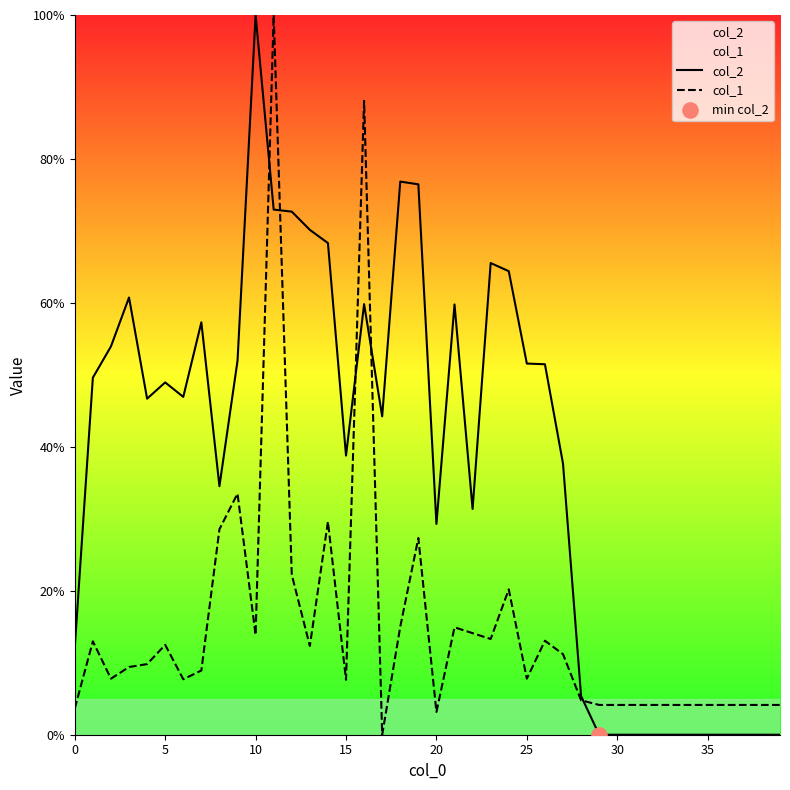

Which series reaches the maximum Y coordinate?

col_2